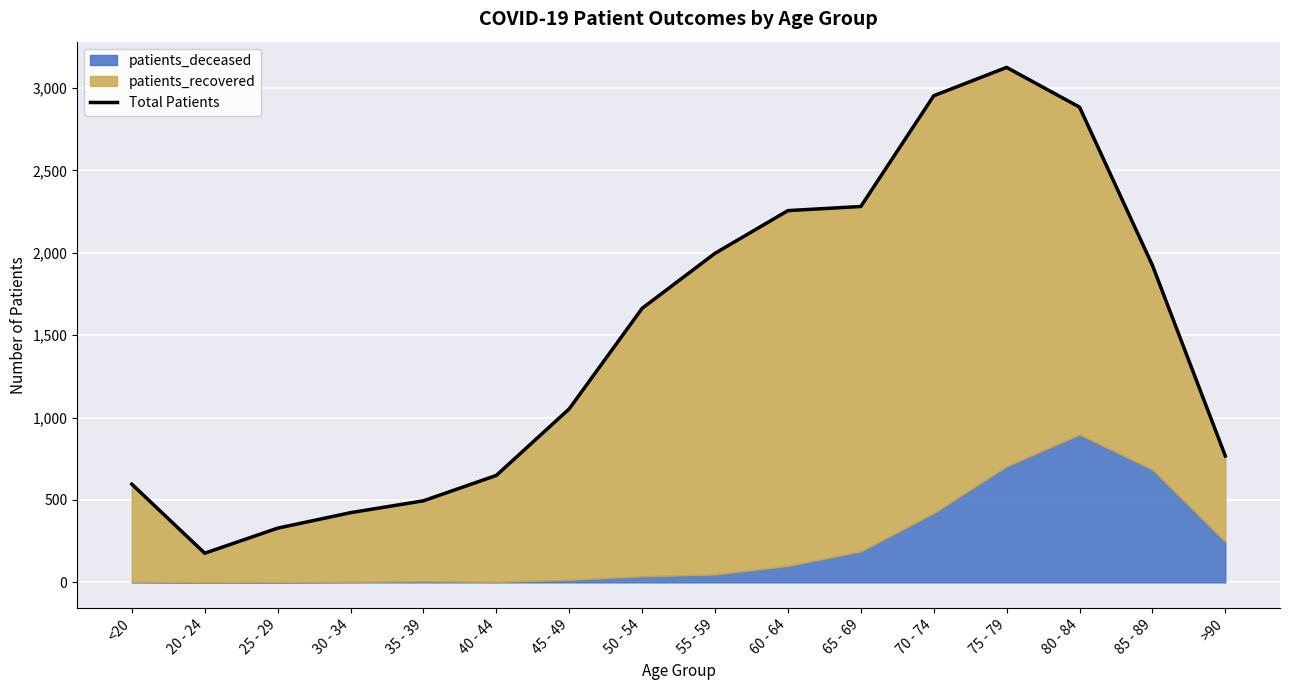

Which has a higher value, <20 or 80 - 84?

80 - 84